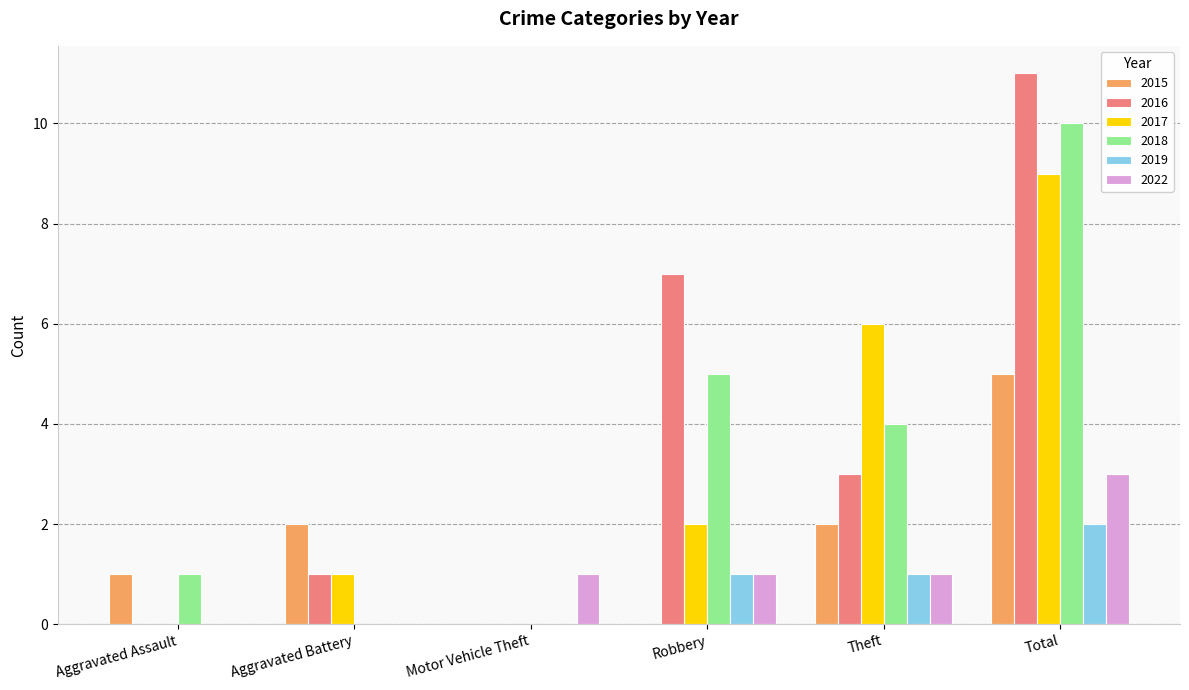

What is the highest value of the 2018 series?

10